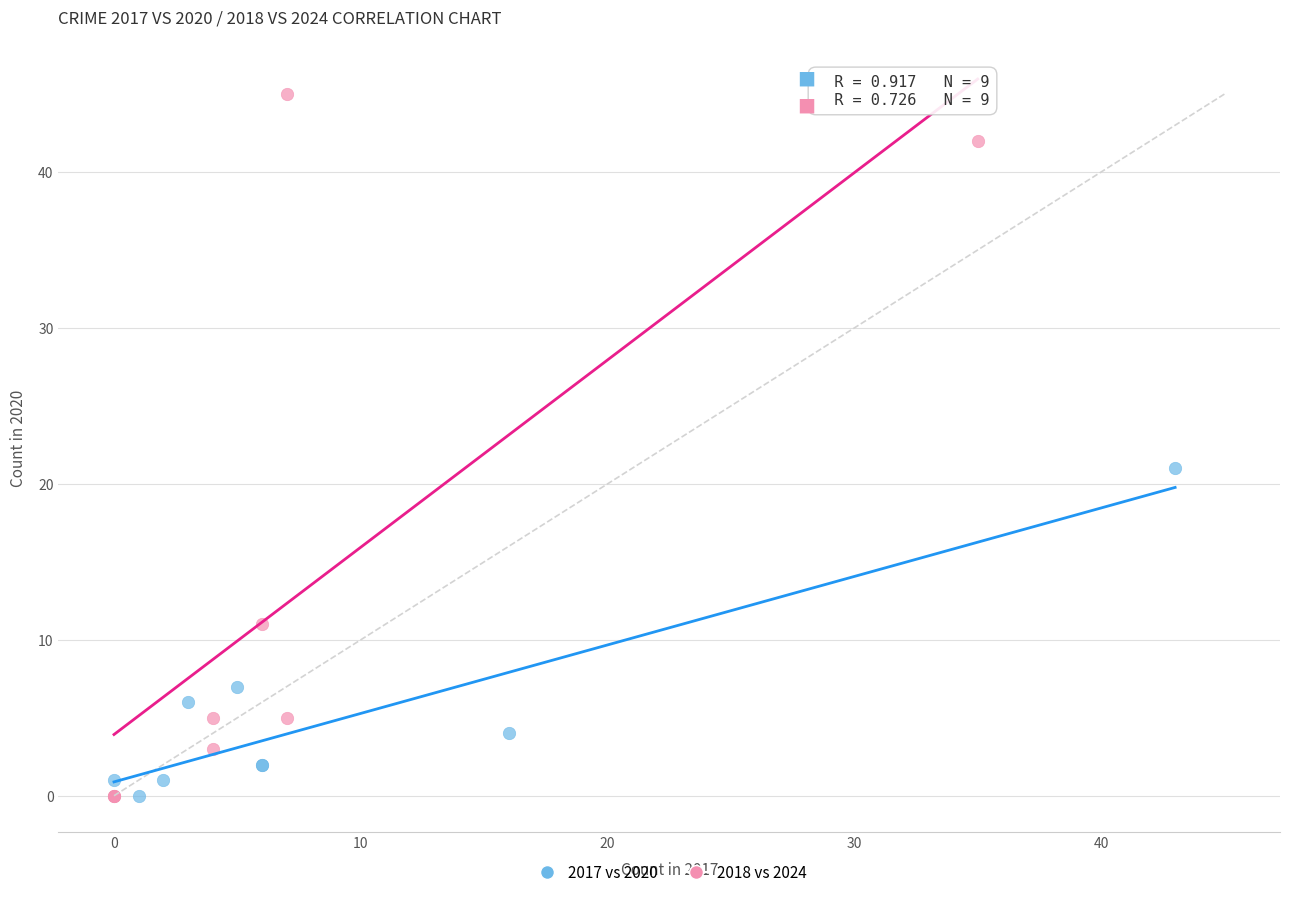

Which series contains the highest Y value?

2018 vs 2024